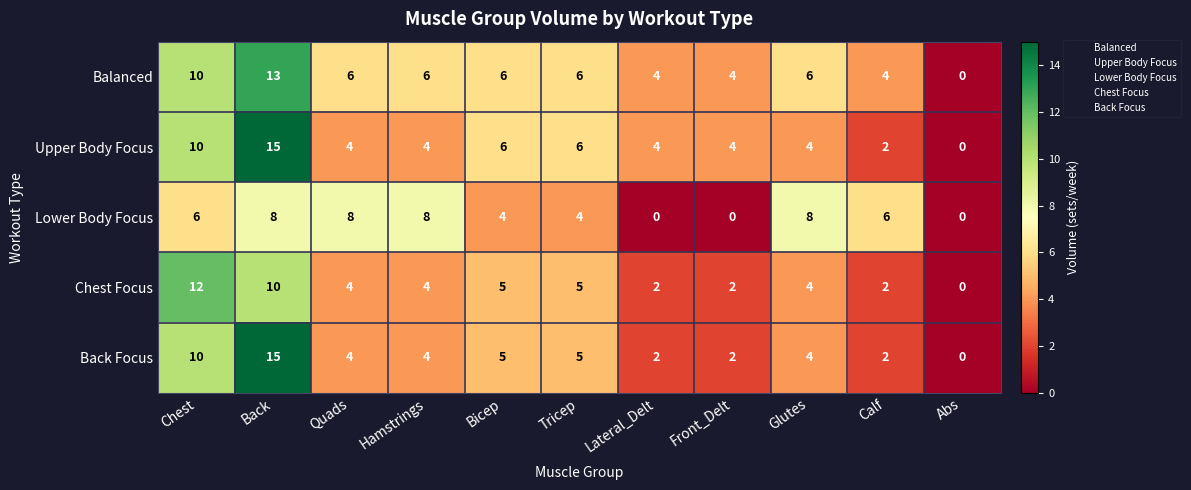

At how many categories does at least one series exceed 2?

10